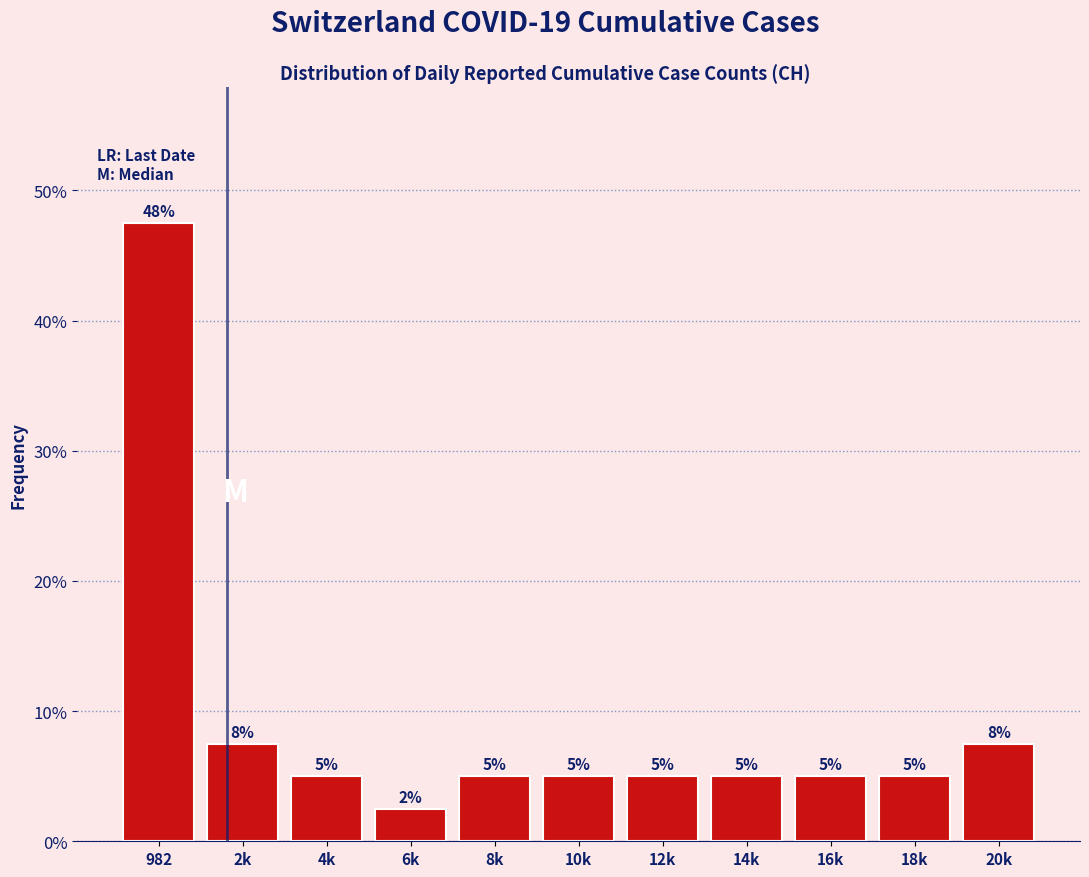

What is the sum of the values at 12k and 8k?

10.0